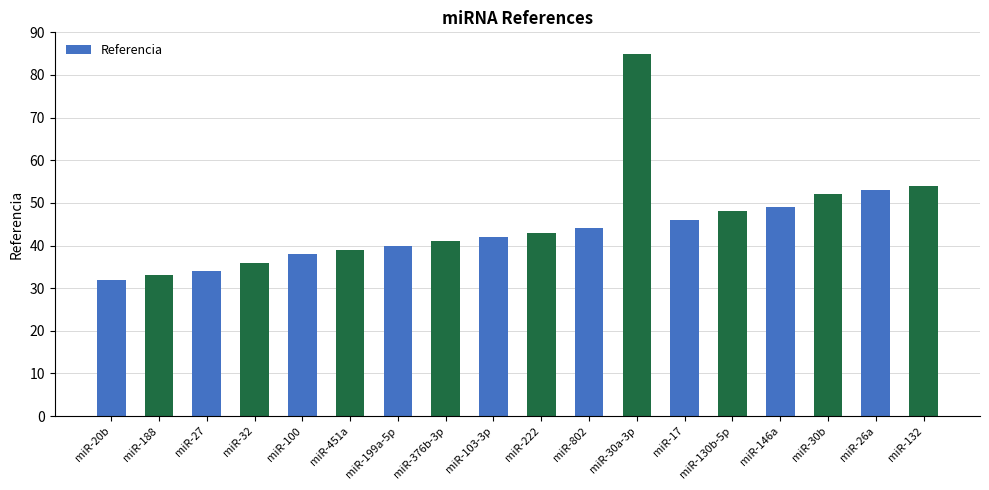

What is the ratio of the value at miR-188 to the value at miR-199a-5p?

0.8